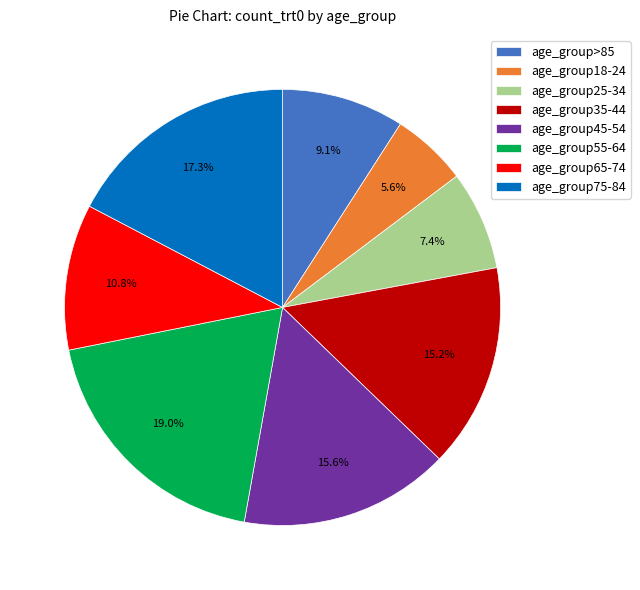

The age_group55-64 slice represents 24% of the pie. True or false?

False